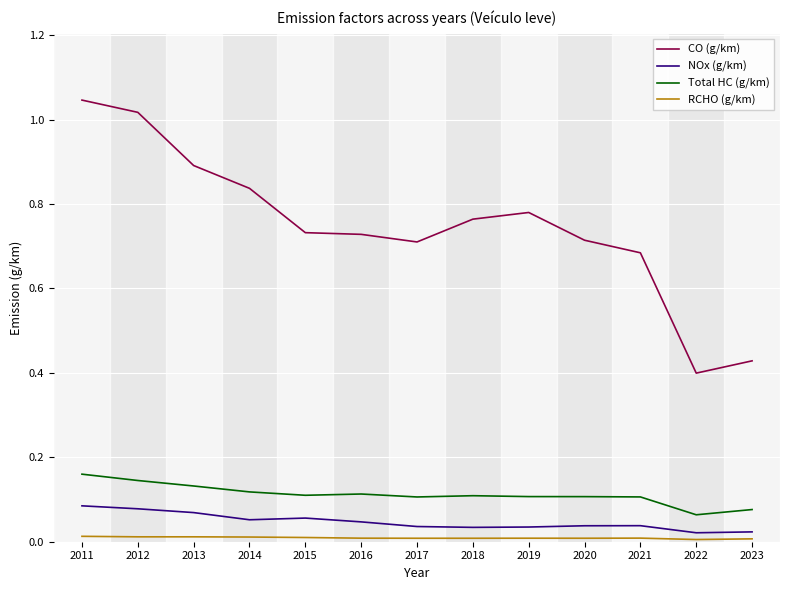

The RCHO (g/km) series shows 0.0 at 2022. True or false?

True